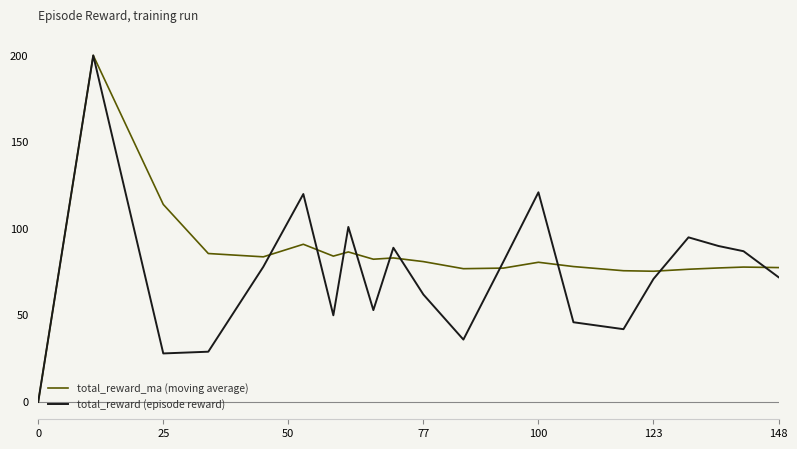

Rank the series by their average value, from lowest to highest.

total_reward (episode reward), total_reward_ma (moving average)